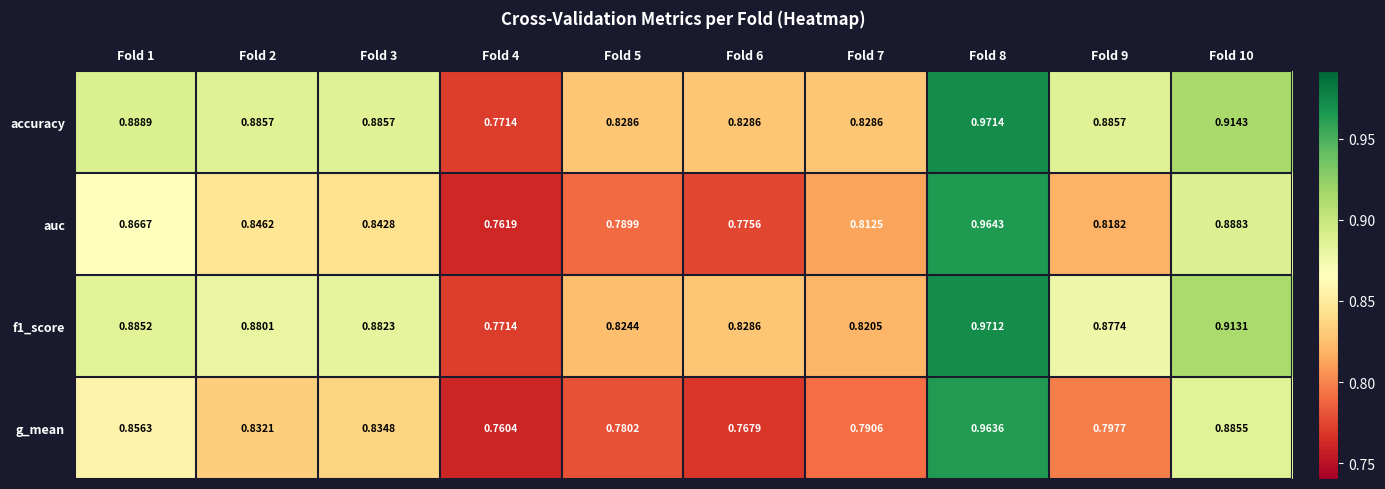

Is the value of auc at Fold 3 greater than the value of g_mean at Fold 7?

Yes